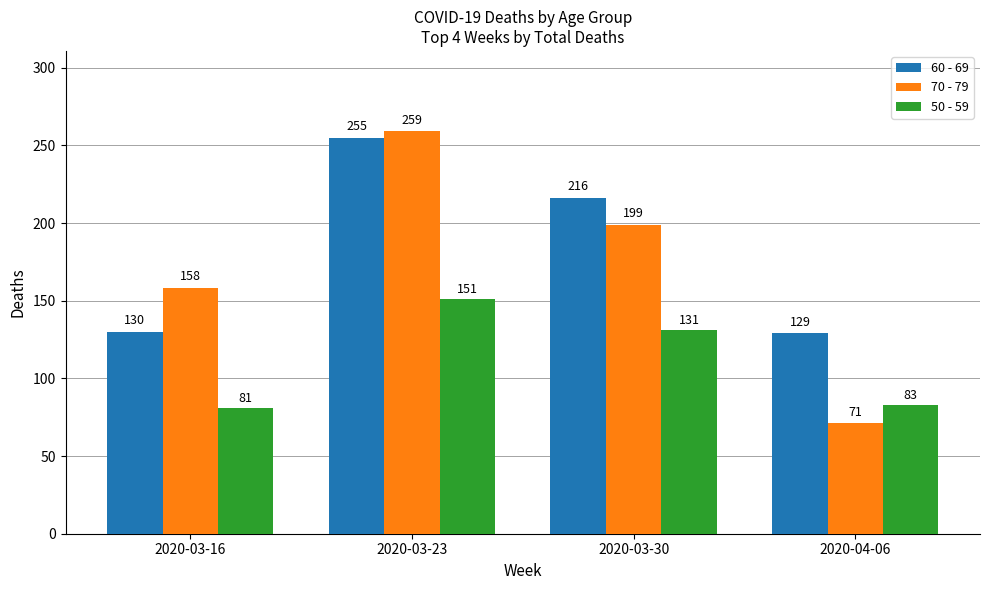

Which category has the highest value in the 60 - 69 series?

2020-03-23